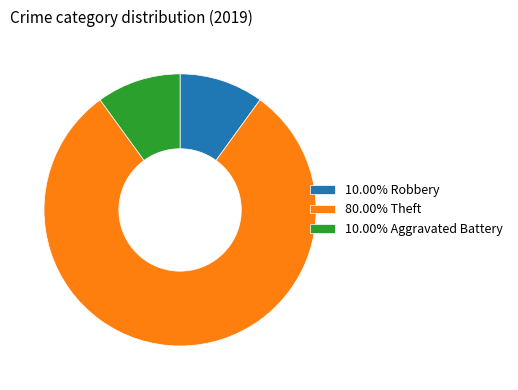

Is the sum of 80.00% Theft and 10.00% Robbery greater than half?

Yes